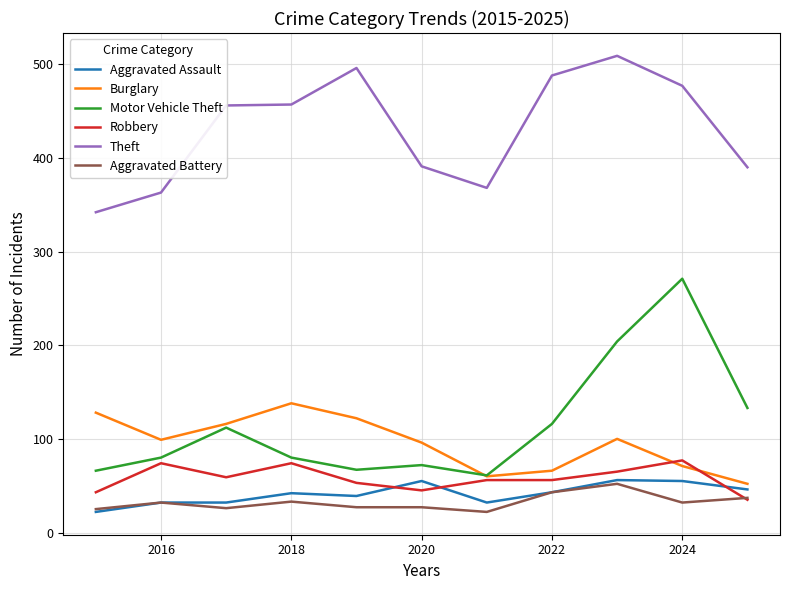

Which series has the largest total across all categories?

Theft